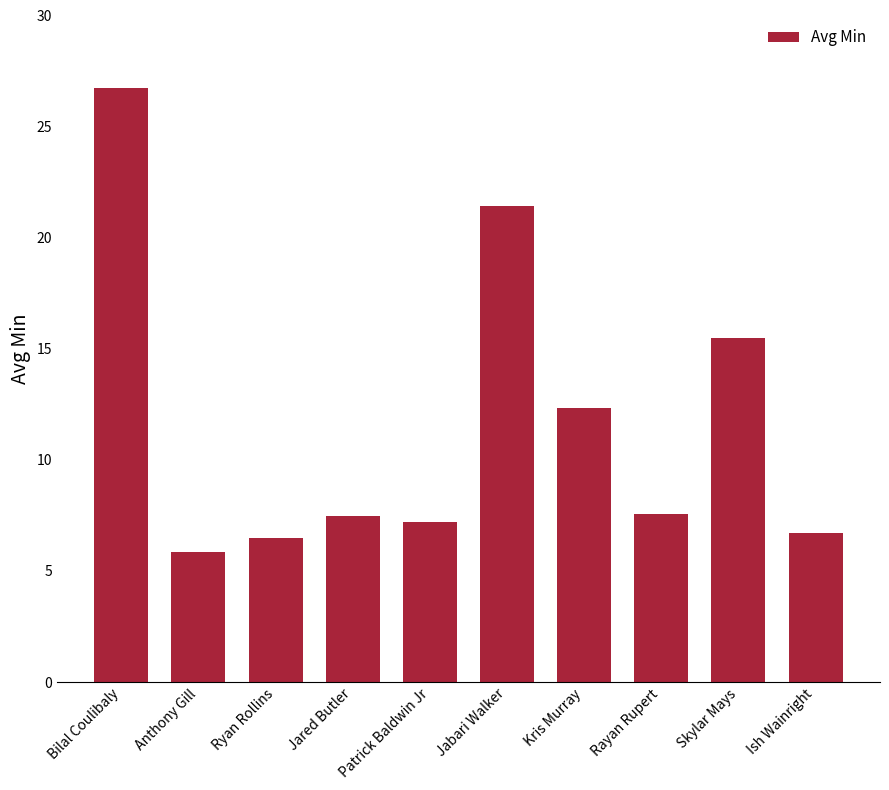

What is the label of the 7th bar from the right?

Jared Butler